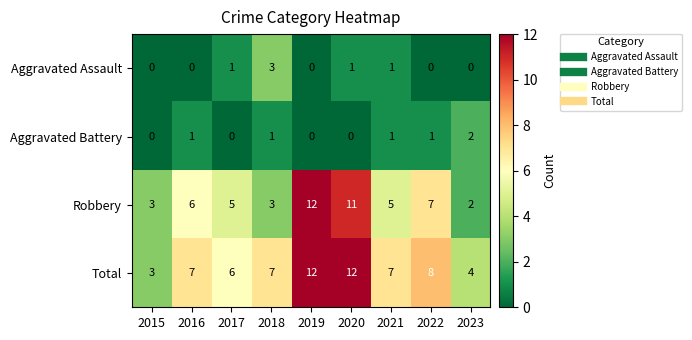

True or false: Aggravated Battery has a value of 2 at 2023.

True